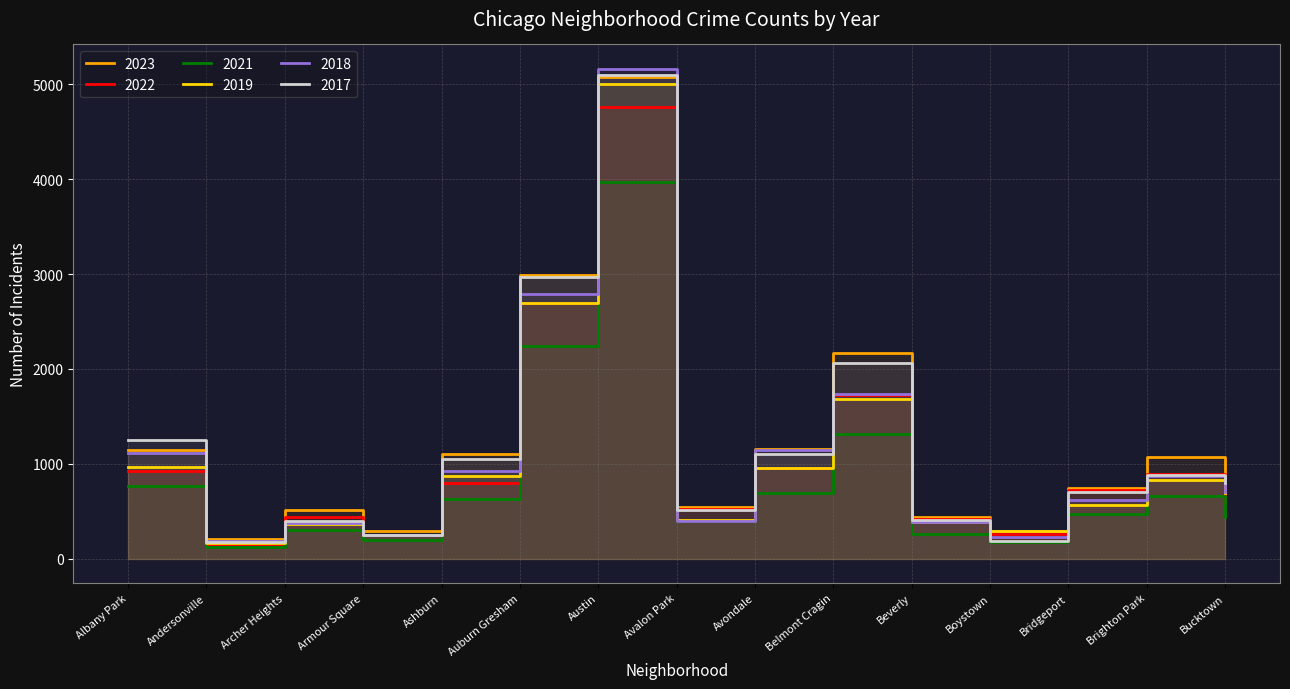

True or false: 2023 has a value of 541 at Avalon Park.

True